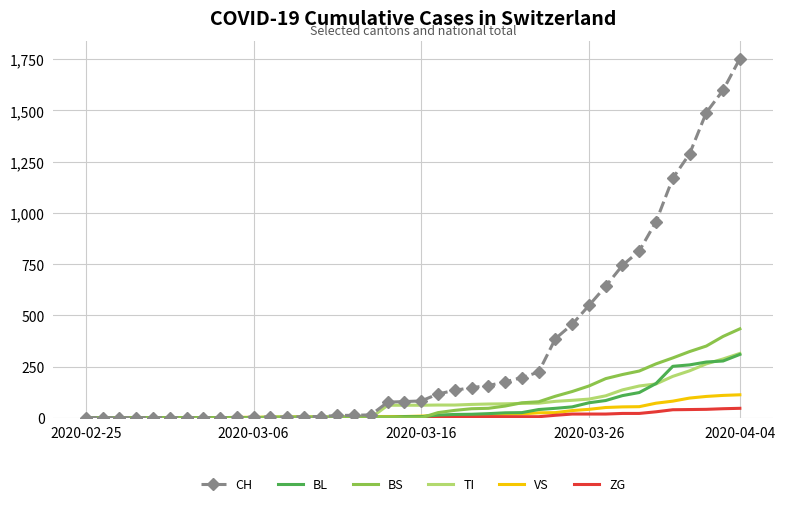

Which series has the largest range (max minus min)?

CH